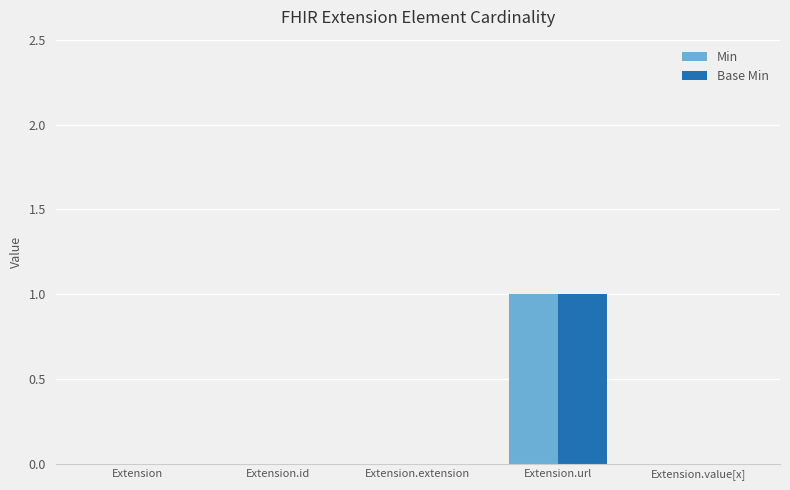

The value of Base Min at Extension.extension is 0. True or false?

True